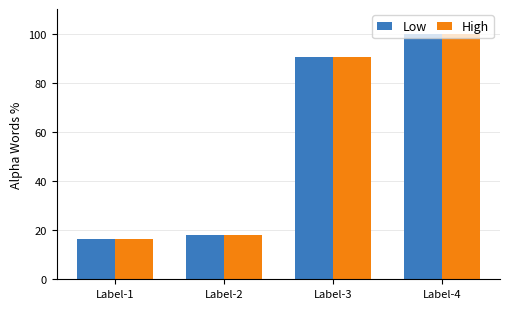

At which category does the chart reach its minimum across all series?

Label-1